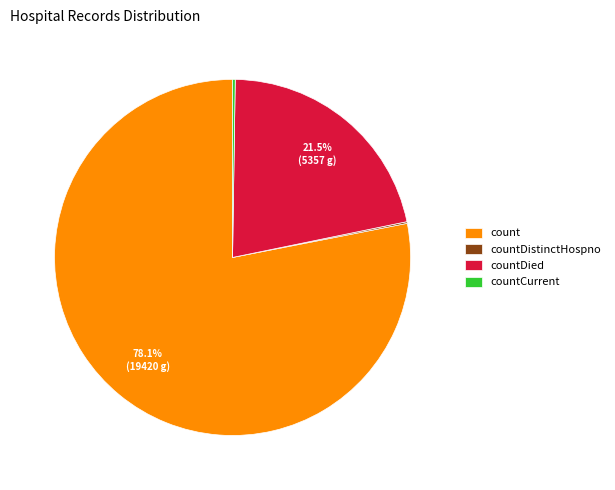

Which slice represents more than half of the pie?

count